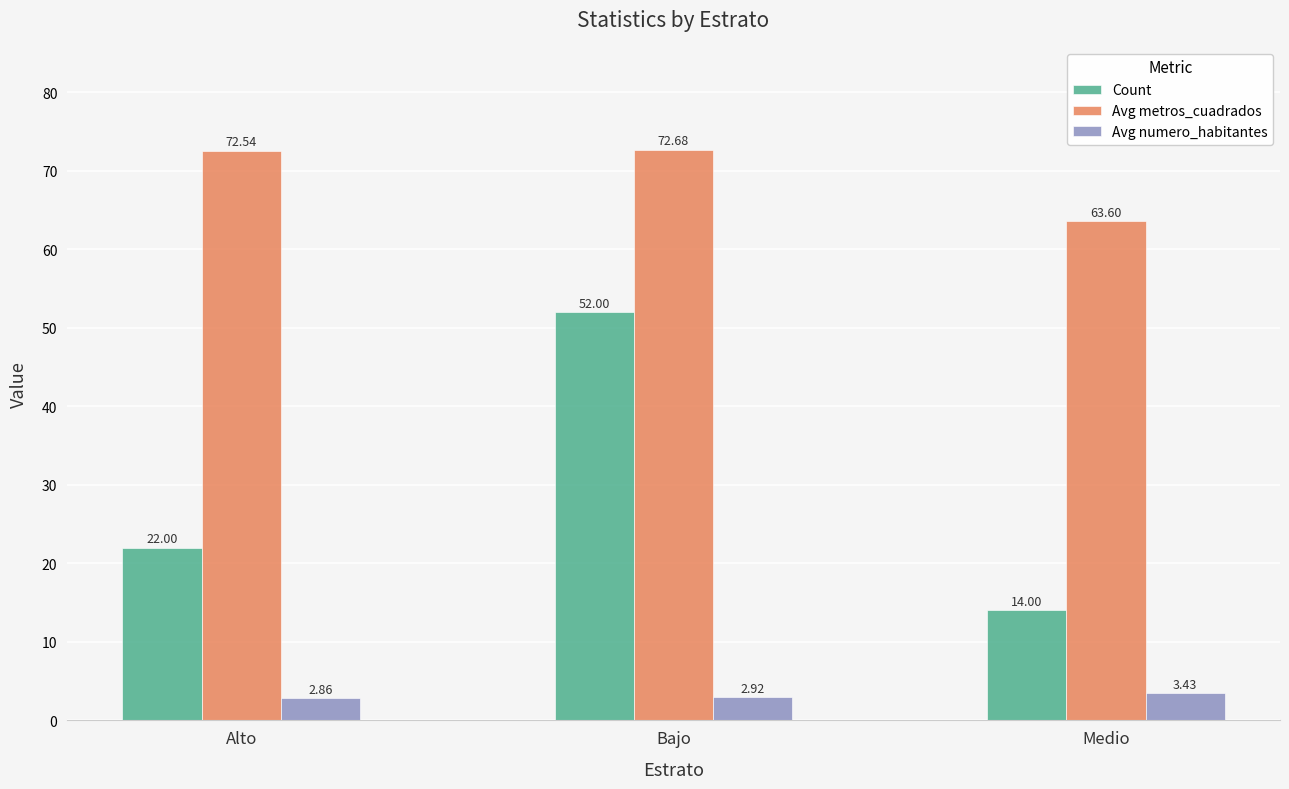

Rank the series by their maximum value, from highest to lowest.

Avg metros_cuadrados, Count, Avg numero_habitantes